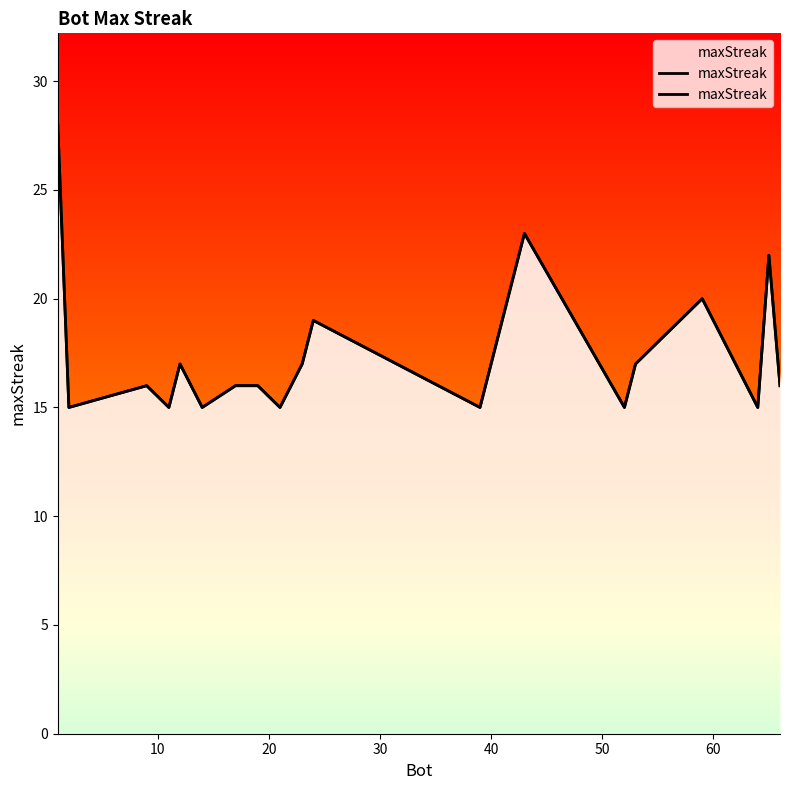

What is the difference between the maximum and minimum values?

13